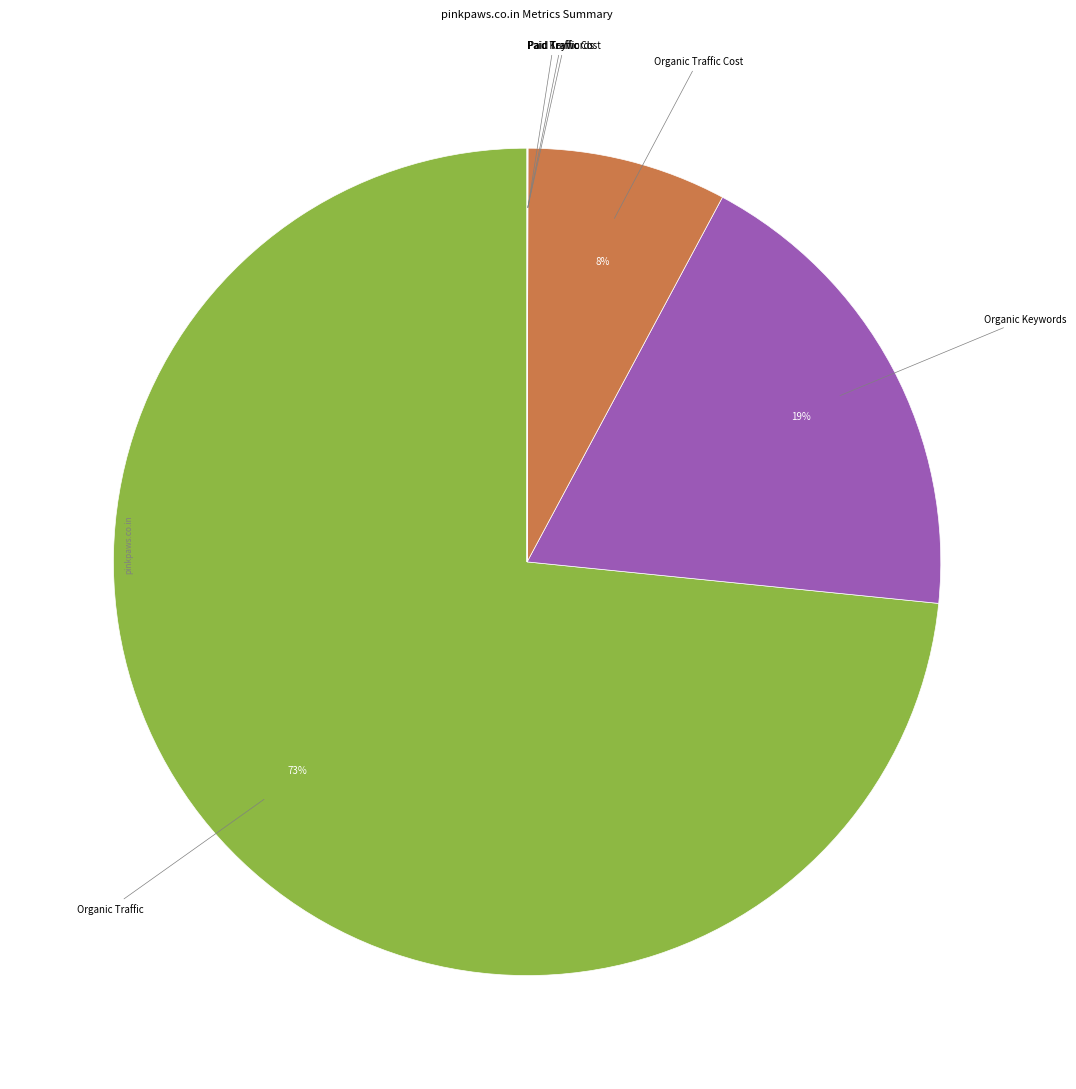

Which slice is the largest?

Organic Traffic